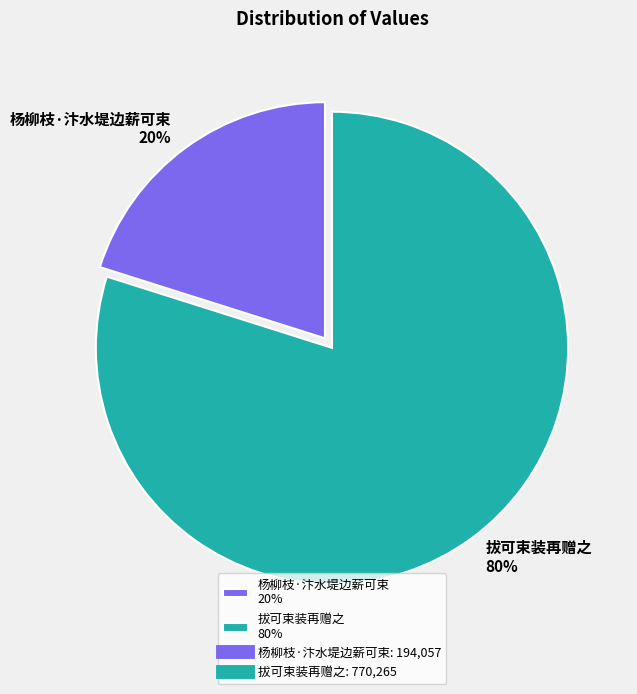

To the nearest percent, what percentage of the pie is 拔可束装再赠之?

80%